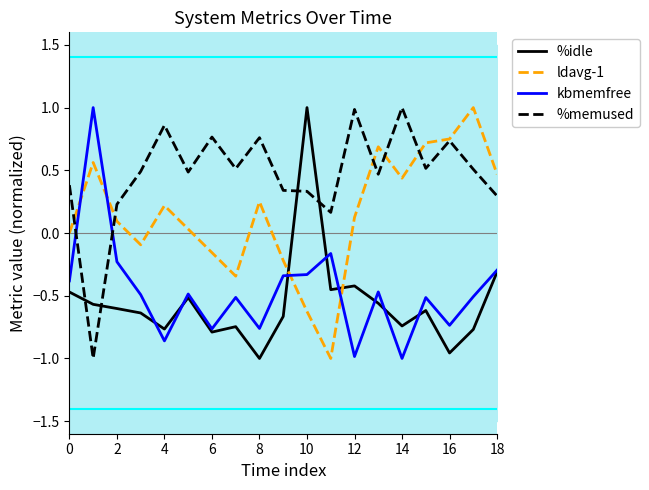

At which category does %memused reach its first local peak?

4